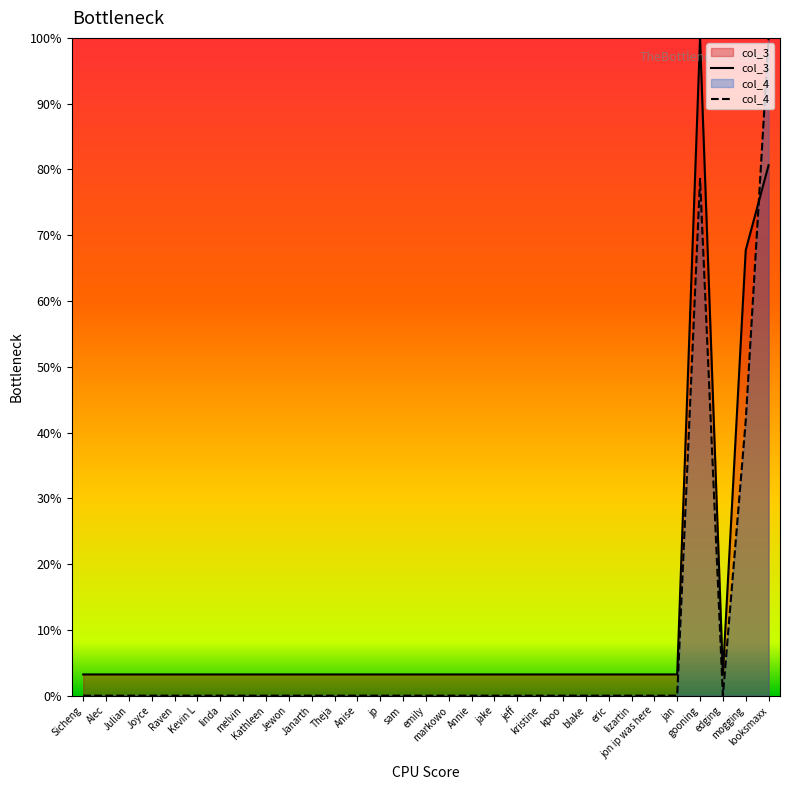

Is it true that col_4 equals -52.6 at Kevin L?

False